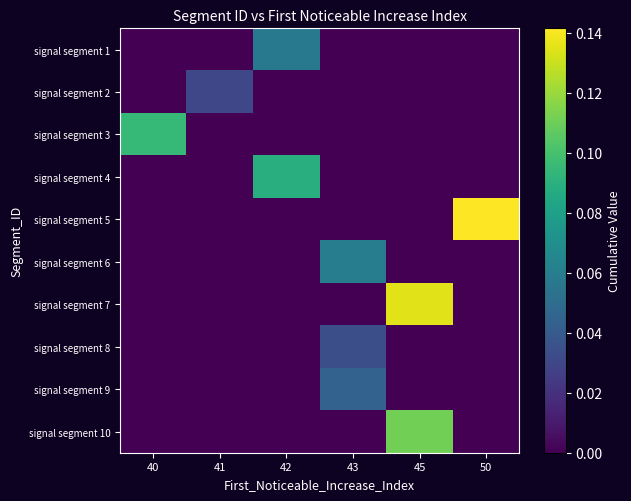

Reading right to left, what are all the values shown in this chart?

signal segment 1: 50=0.0	45=0.0	43=0.0	42=0.1	41=0.0	40=0.0
signal segment 2: 50=0.0	45=0.0	43=0.0	42=0.0	41=0.0	40=0.0
signal segment 3: 50=0.0	45=0.0	43=0.0	42=0.0	41=0.0	40=0.1
signal segment 4: 50=0.0	45=0.0	43=0.0	42=0.1	41=0.0	40=0.0
signal segment 5: 50=0.1	45=0.0	43=0.0	42=0.0	41=0.0	40=0.0
signal segment 6: 50=0.0	45=0.0	43=0.1	42=0.0	41=0.0	40=0.0
signal segment 7: 50=0.0	45=0.1	43=0.0	42=0.0	41=0.0	40=0.0
signal segment 8: 50=0.0	45=0.0	43=0.0	42=0.0	41=0.0	40=0.0
signal segment 9: 50=0.0	45=0.0	43=0.0	42=0.0	41=0.0	40=0.0
signal segment 10: 50=0.0	45=0.1	43=0.0	42=0.0	41=0.0	40=0.0